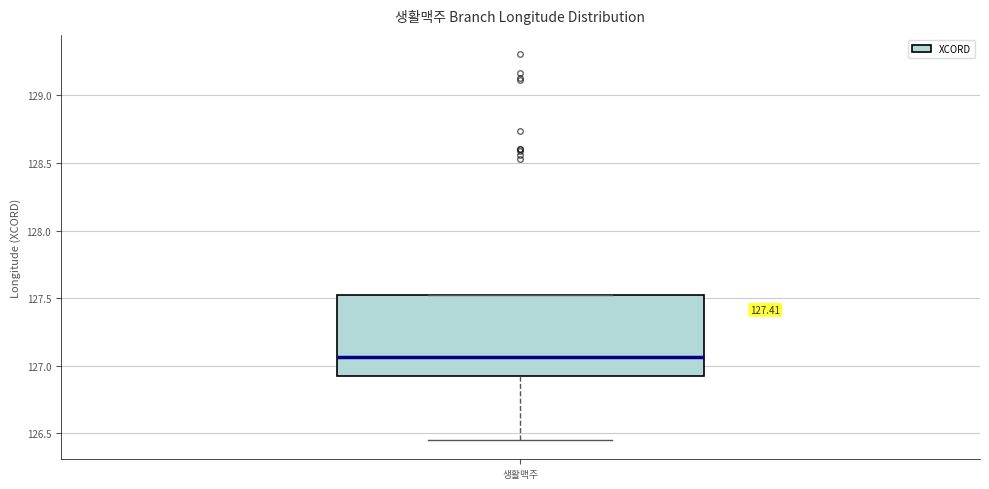

Read this box plot against the y-axis: the position of the median line, the range covered by the box, and the ends of both whiskers. The values are not printed on the chart, so give them approximately, as read against the axis.

median 127.05, box 126.90 to 127.50, whiskers 126.45 to 127.50